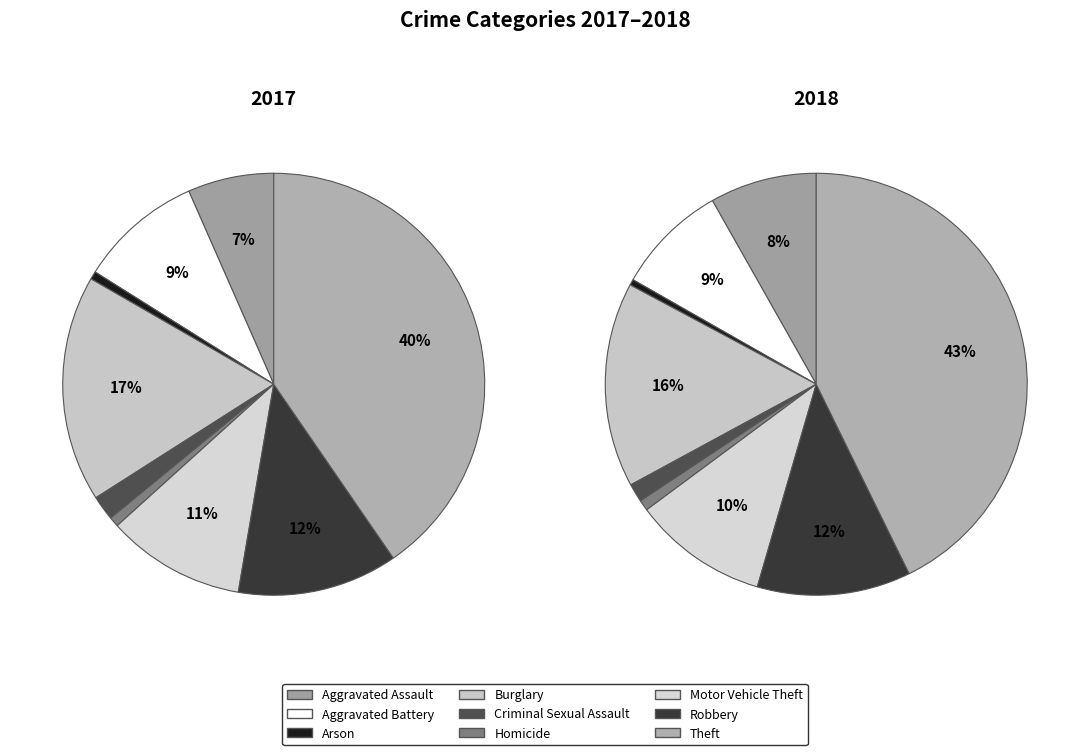

Is it true that Criminal Sexual Assault is 1% of the pie?

True